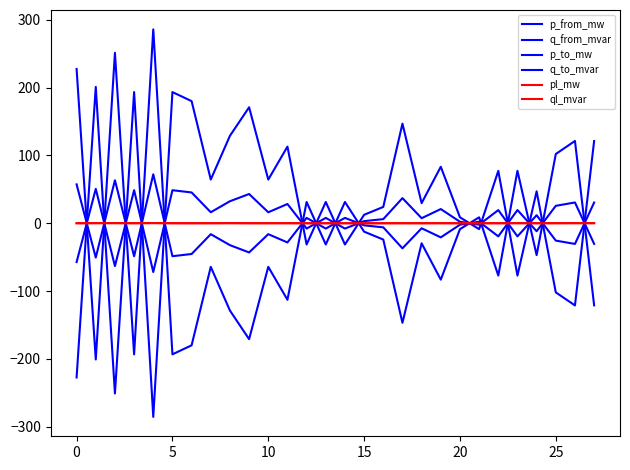

How many times do pl_mw and p_to_mw cross each other?

15